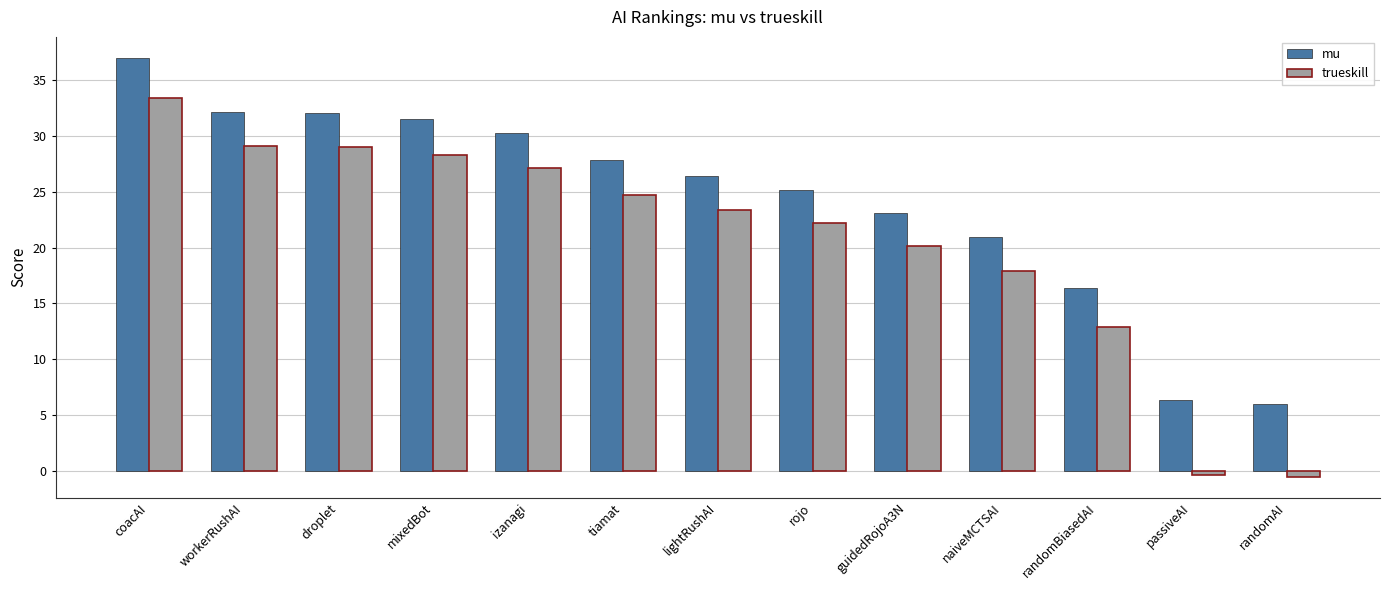

The mu series shows 30.3 at izanagi. True or false?

True